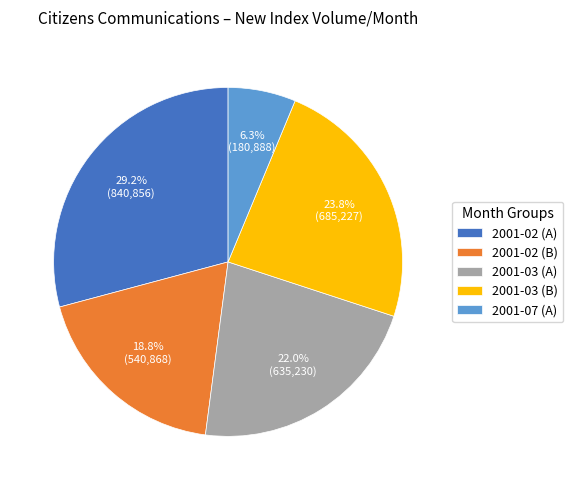

Count the number of slices in the pie.

5